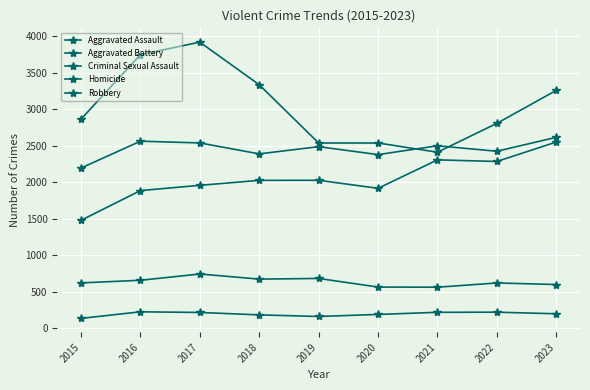

Which series has the largest range (max minus min)?

Robbery